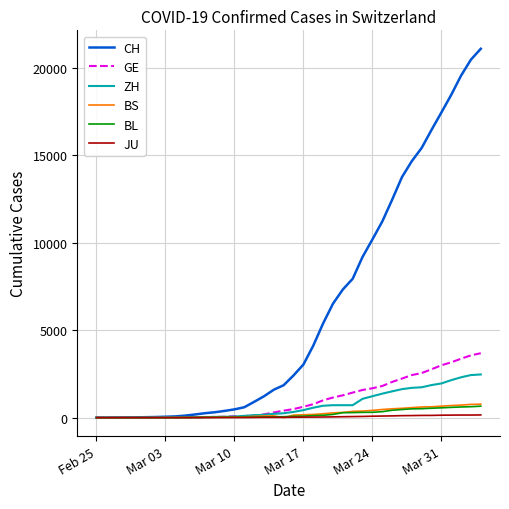

Which series has the largest total across all categories?

CH